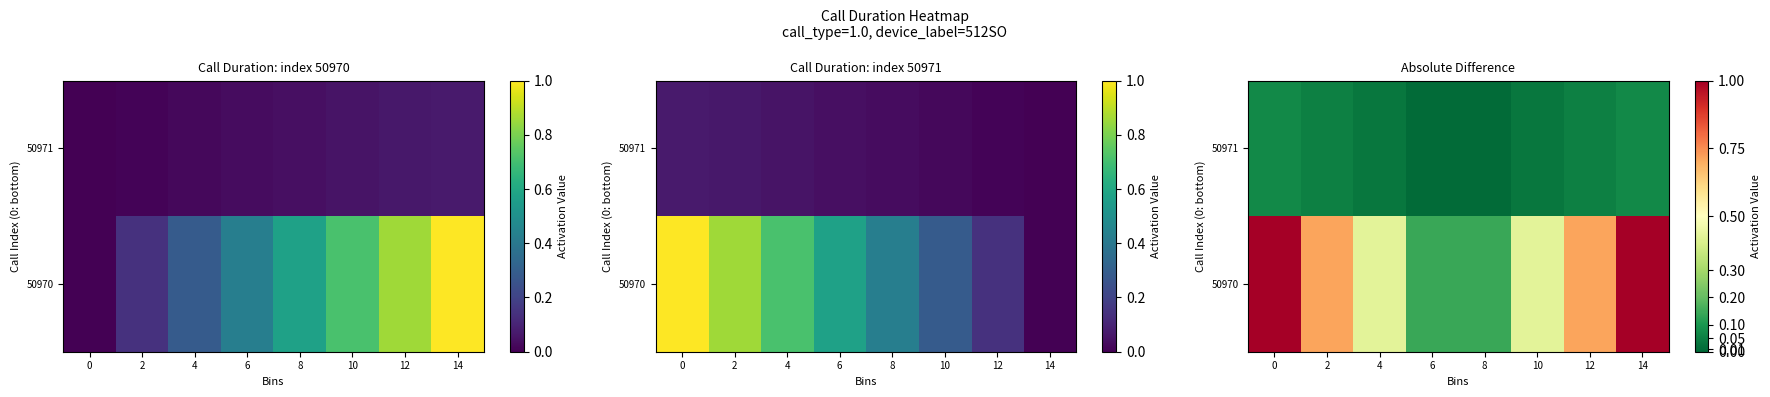

What is the sum of the 50971 values at 12 and 0?

0.1